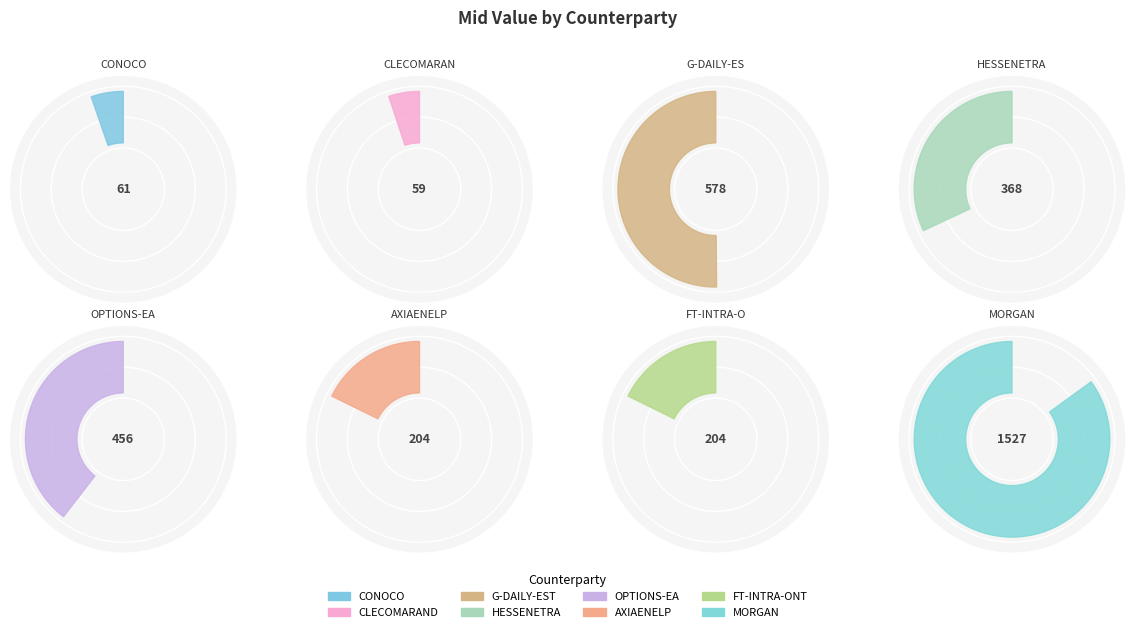

To the nearest percent, what is the difference between the largest and smallest slice percentages?

42%